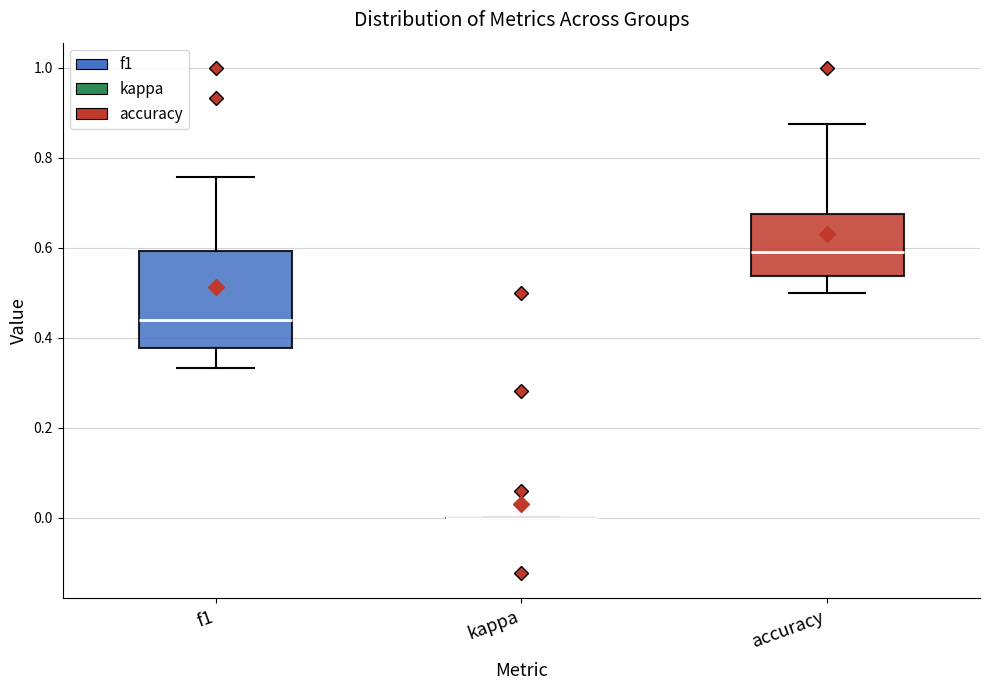

Which box is the tallest, from its lower edge to its upper edge?

f1